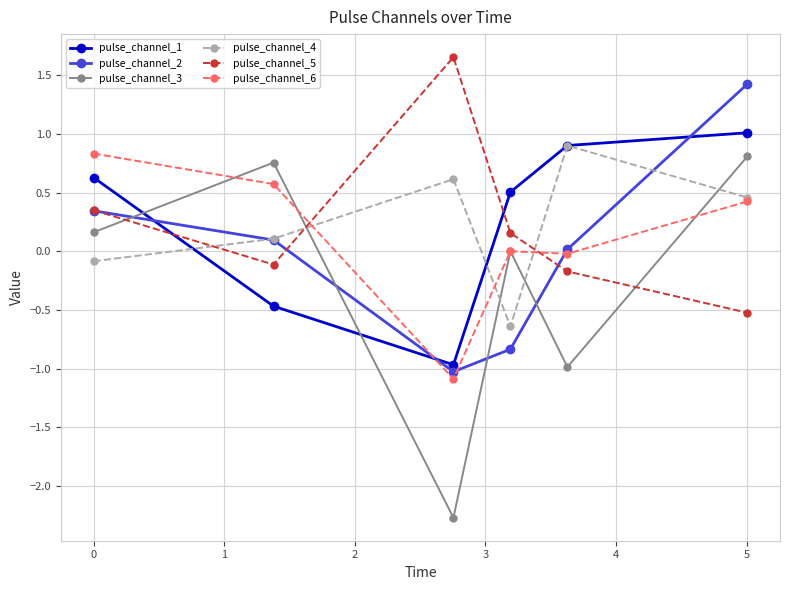

True or false: pulse_channel_5 and pulse_channel_4 intersect in this chart.

True